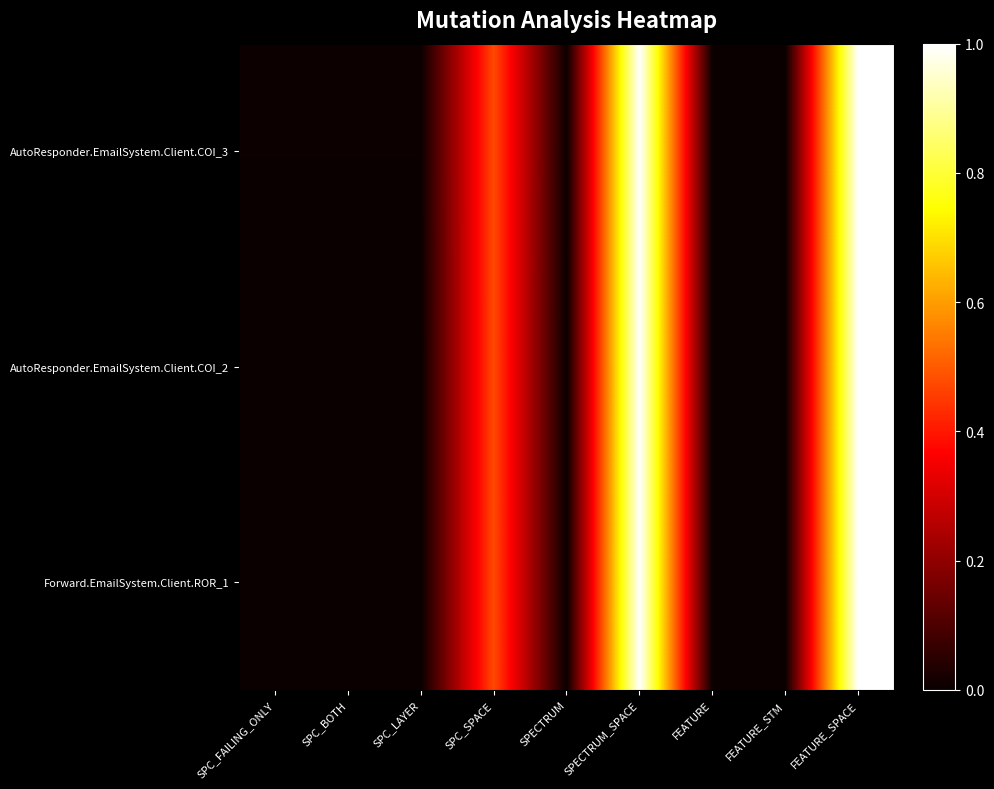

At which category is the sum across all series the highest?

SPECTRUM_SPACE